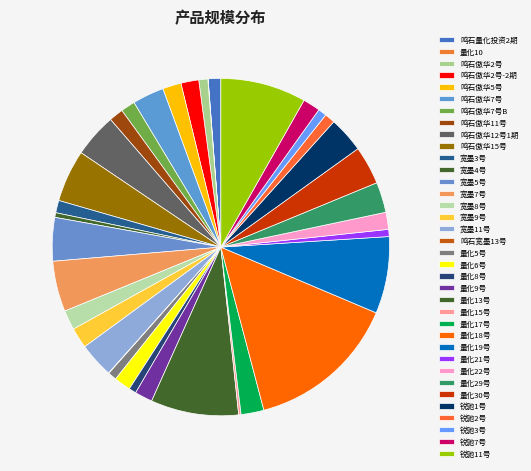

What percentage is the 量化17号 slice, to the nearest percent?

2%